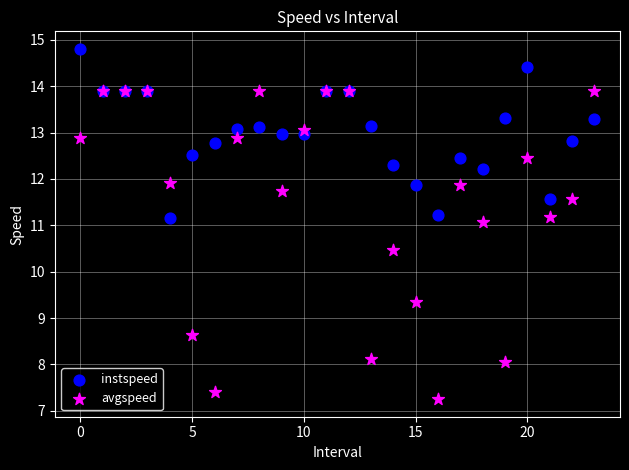

In the avgspeed series, what Y value is closest to 10?

10.5